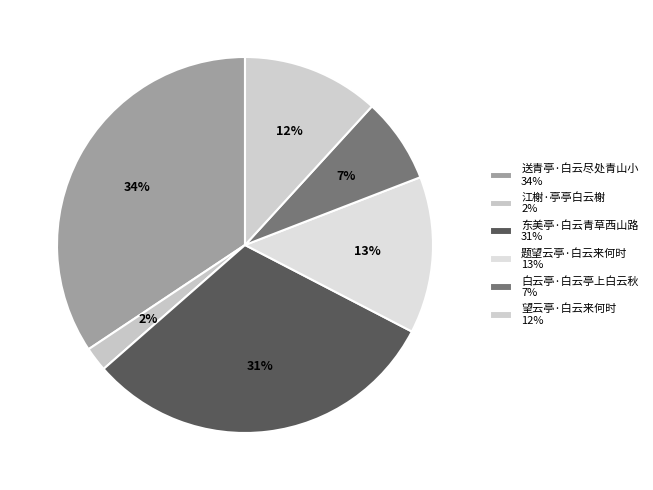

Does 东美亭·白云青草西山路 represent more than half of the total?

No